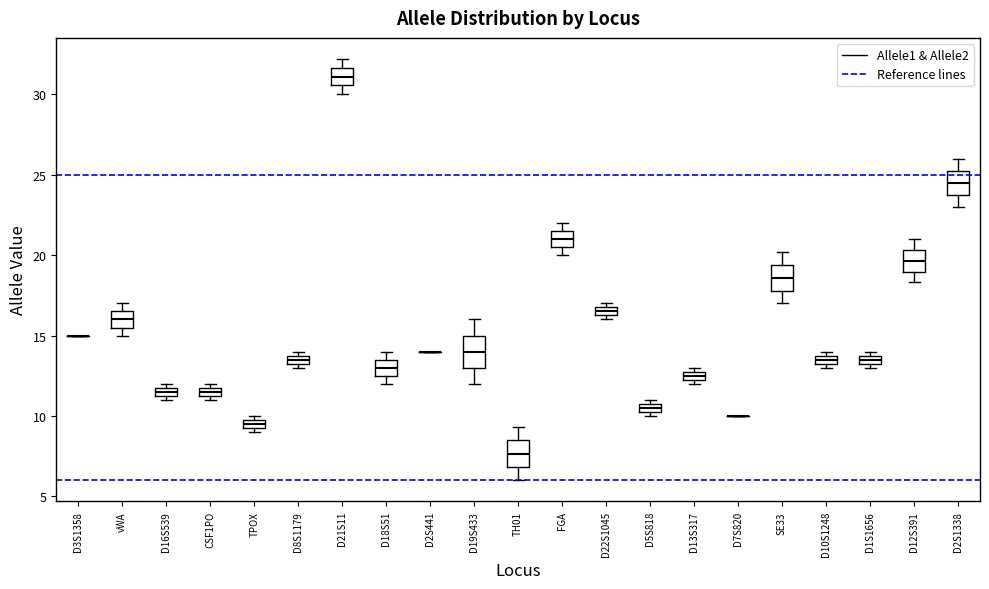

Where is the lower edge of the box for D16S539 on the y-axis? The values are not printed on the chart, so give them approximately, as read against the axis.

11.5